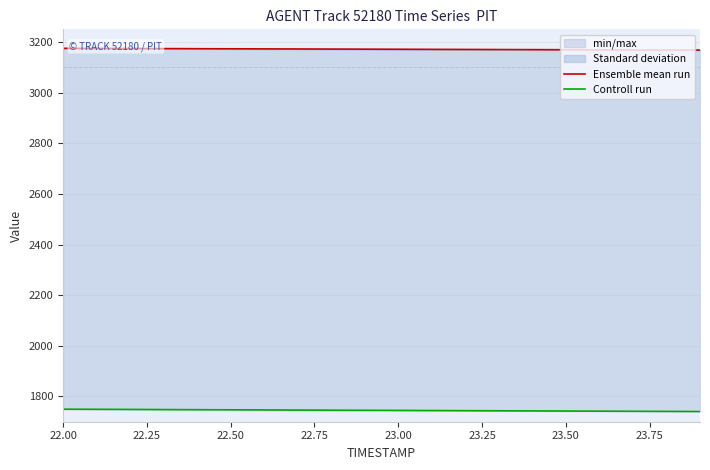

What is the maximum value shown in the chart?

3175.0